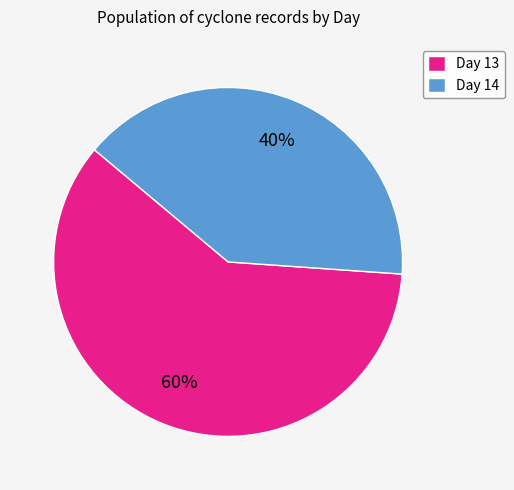

To the nearest percent, what is the combined percentage of Day 13 and Day 14?

100%